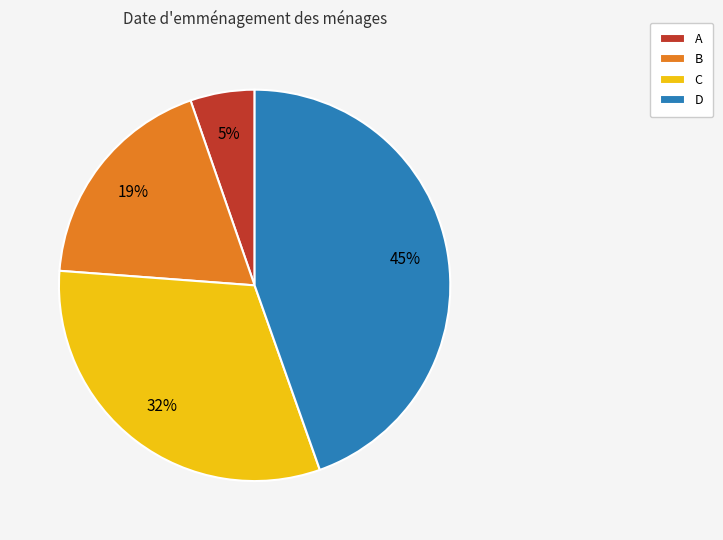

To the nearest percent, what is the combined percentage of C and D?

76%